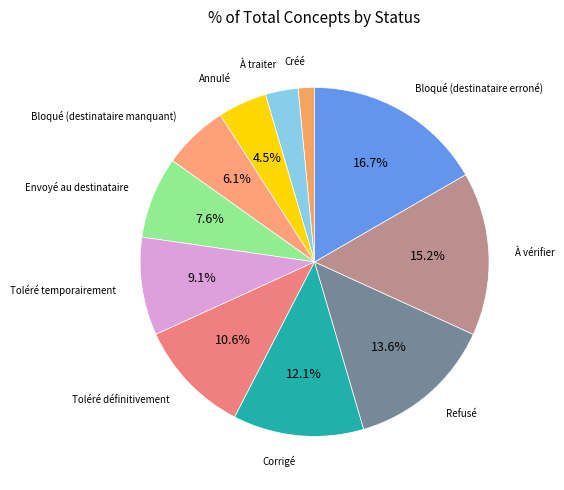

To the nearest percent, what is the difference between the Corrigé and Toléré temporairement slice percentages?

3%